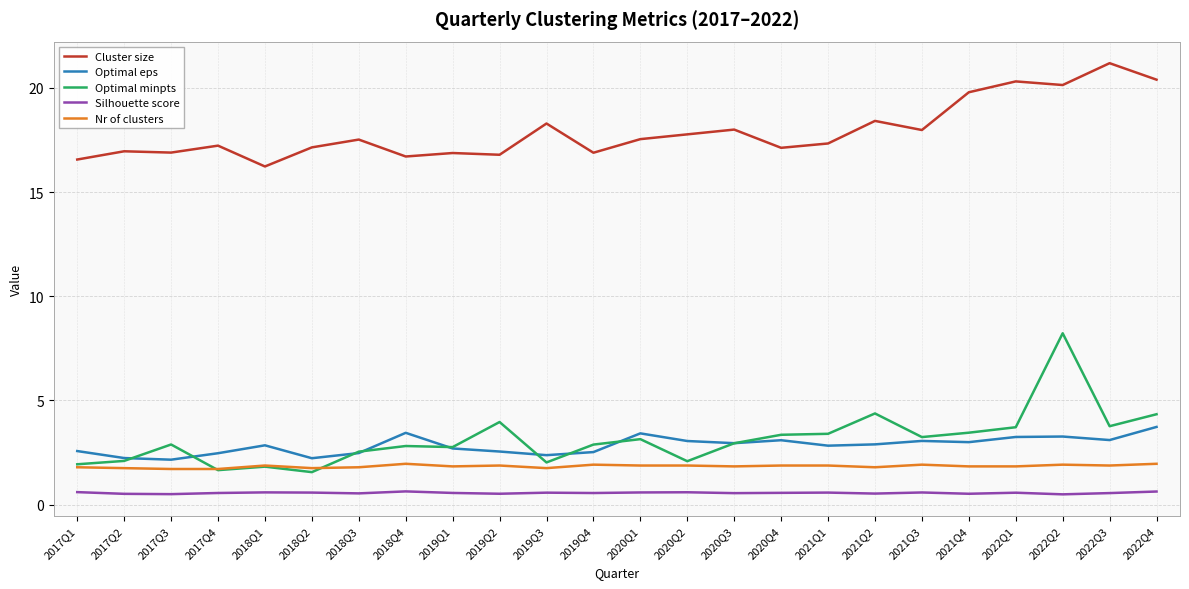

What is the difference between the highest and lowest values at 2022Q3?

20.6